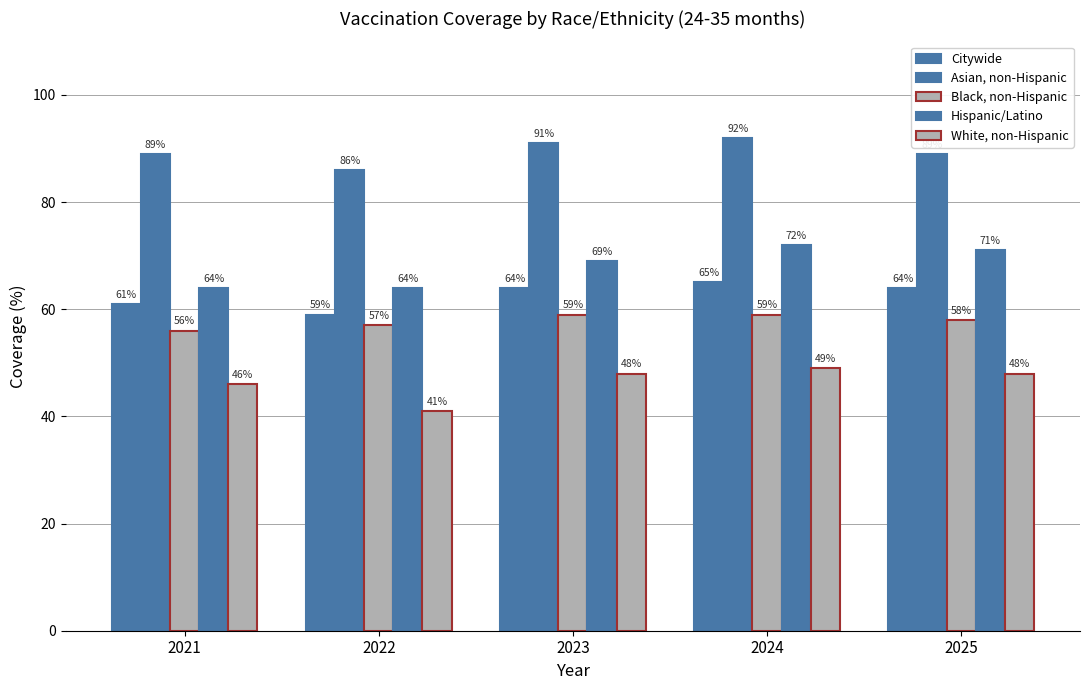

What is the sum of the White, non-Hispanic values at 2025 and 2022?

89